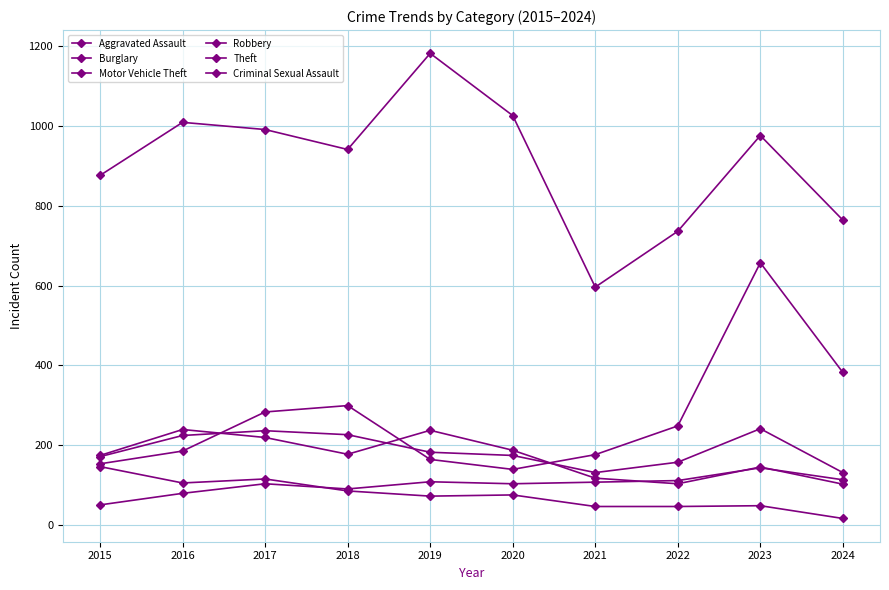

The value of Criminal Sexual Assault at 2021 is 25. True or false?

False